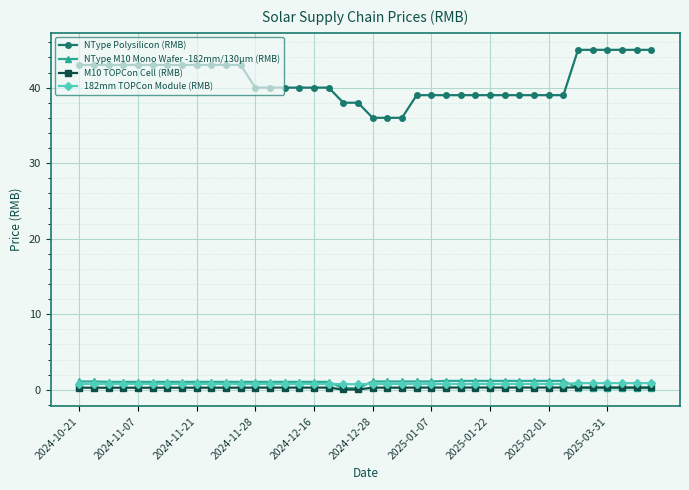

Which series has the largest total across all categories?

NType Polysilicon (RMB)